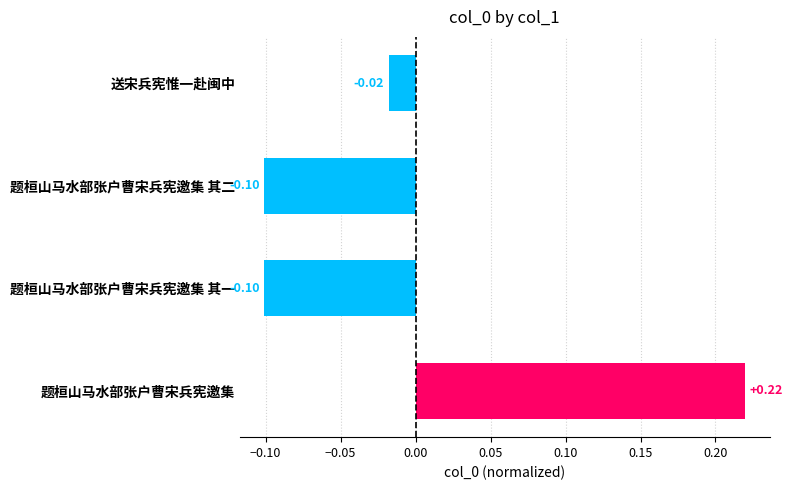

At which category does the chart reach its peak across all series?

题桓山马水部张户曹宋兵宪邀集